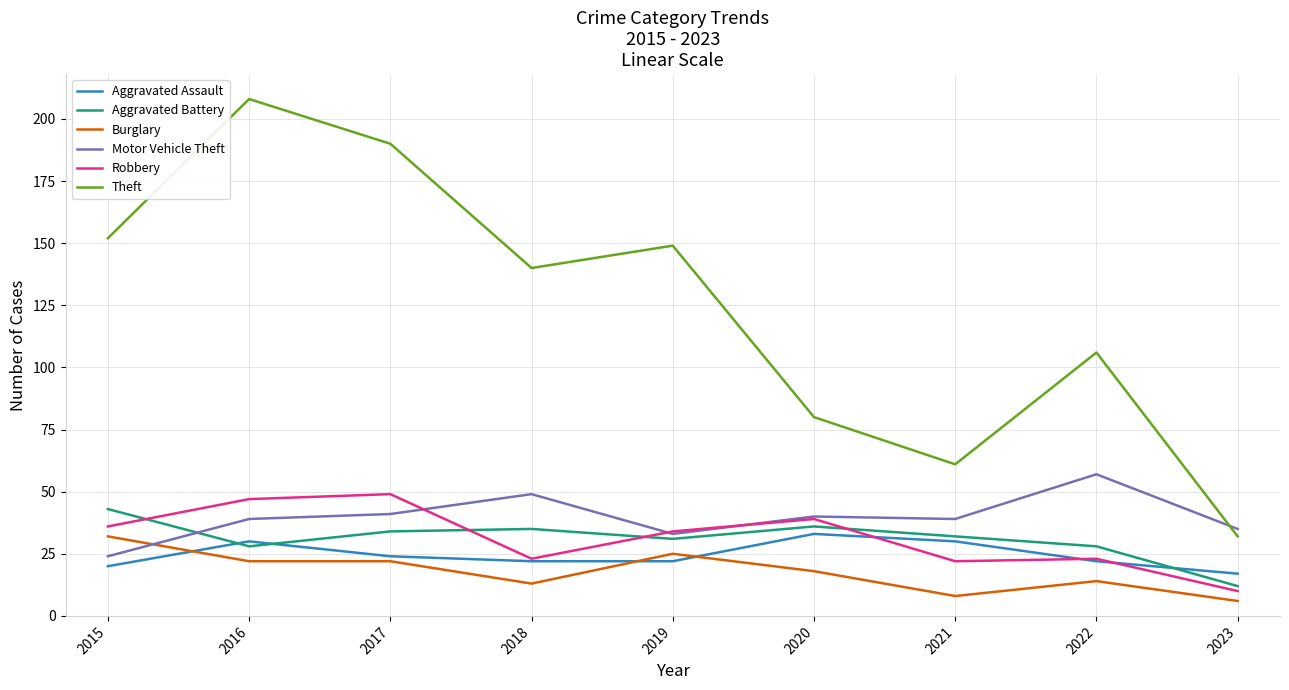

Between which two adjacent categories do Burglary and Aggravated Assault first intersect?

2015 and 2016